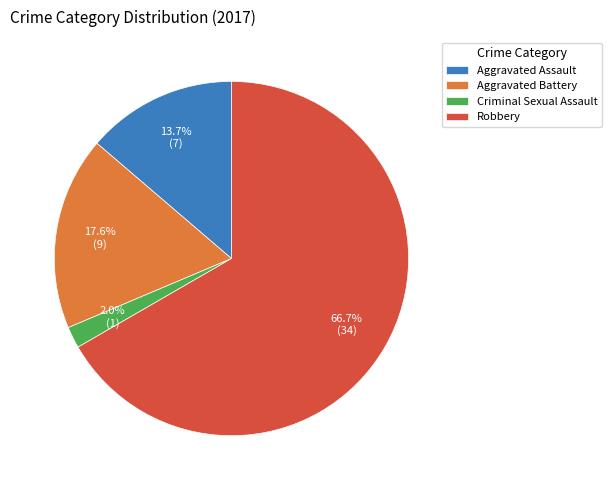

How much of the chart is everything except Criminal Sexual Assault?

98.0%